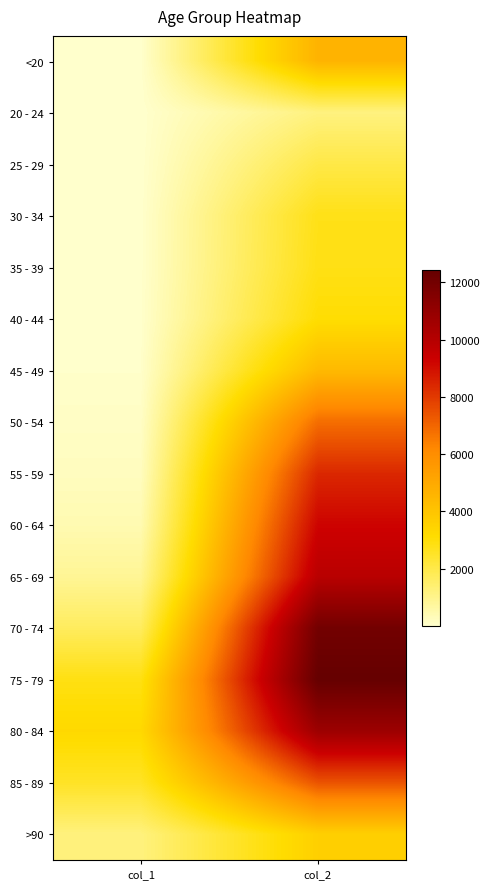

Which series has the widest spread of values?

70 - 74